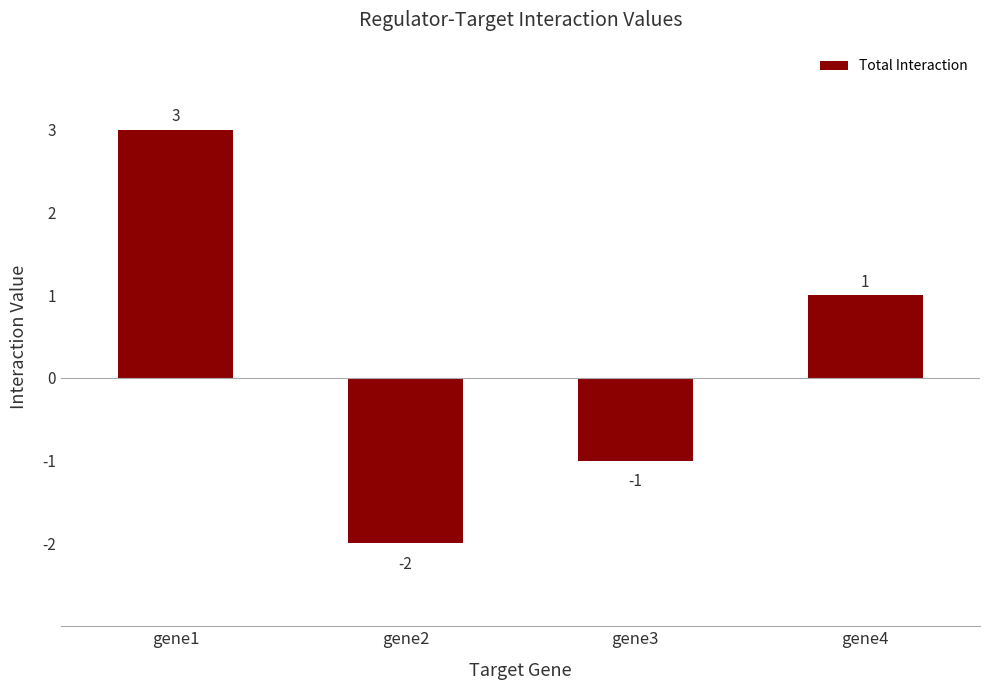

Rank the categories by value from highest to lowest.

gene1, gene4, gene3, gene2